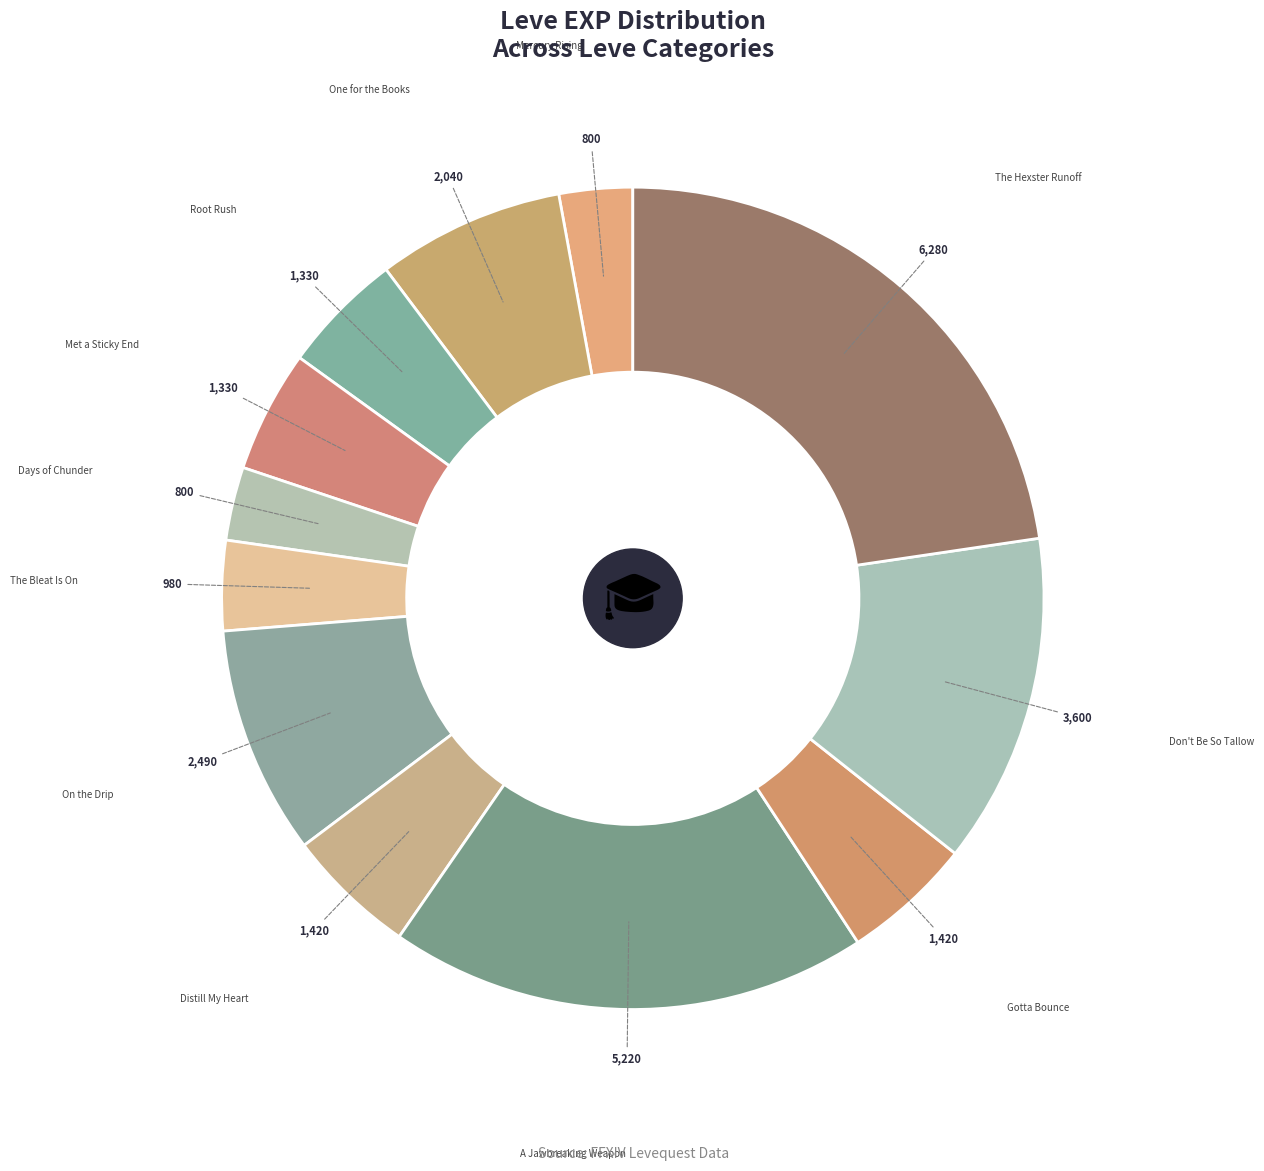

True or false: On the Drip accounts for 9% of the total.

True